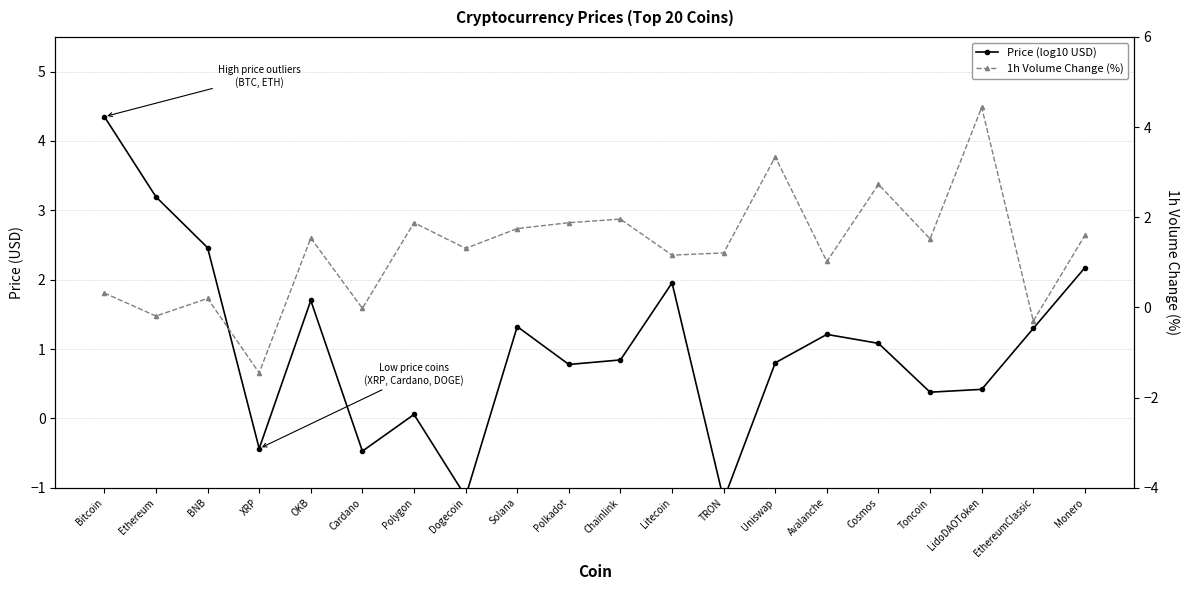

What is the label of the 3rd point from the left?

BNB